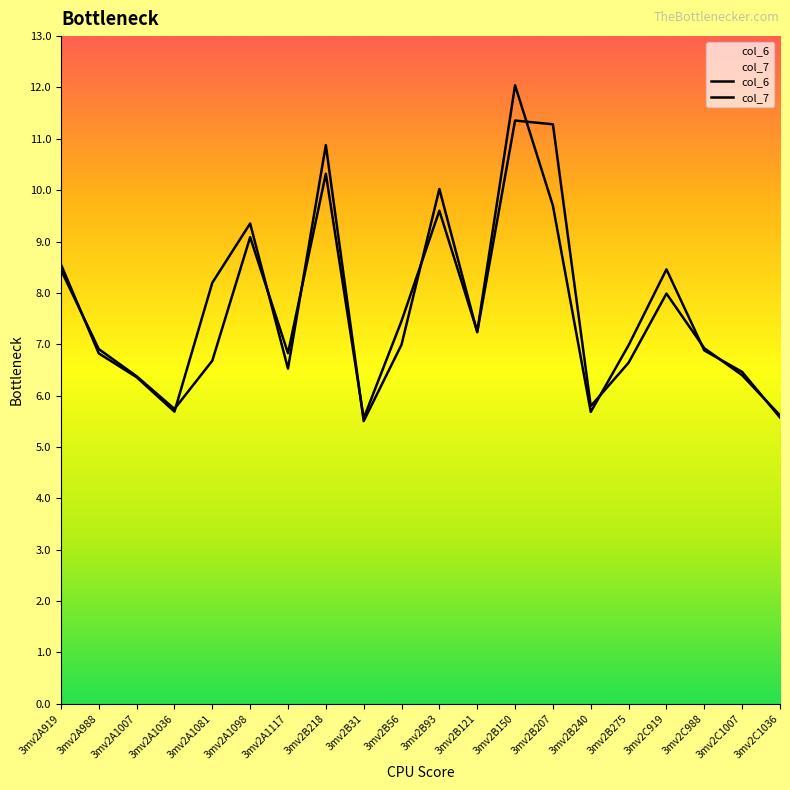

Which series changed the most between 3mv2A919 and 3mv2A1007?

col_6